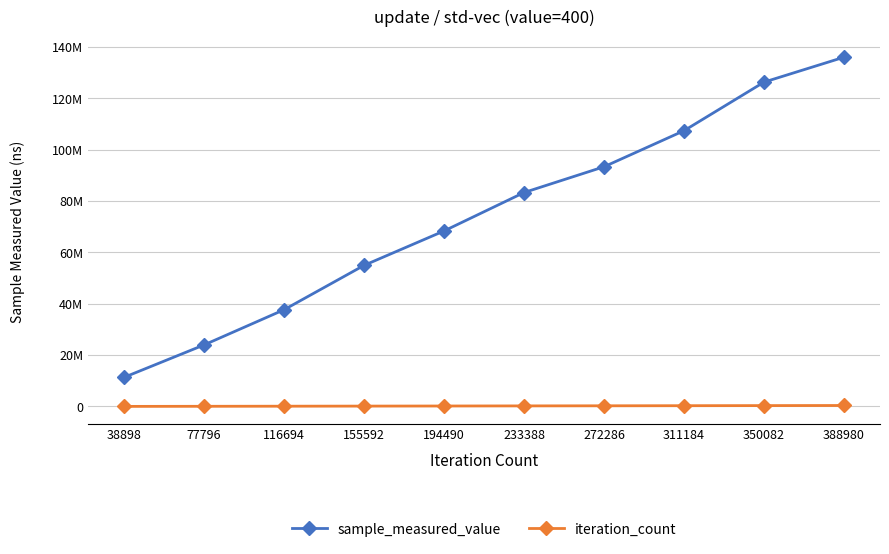

List the labels in order of iteration_count value, largest first.

388980, 350082, 311184, 272286, 233388, 194490, 155592, 116694, 77796, 38898